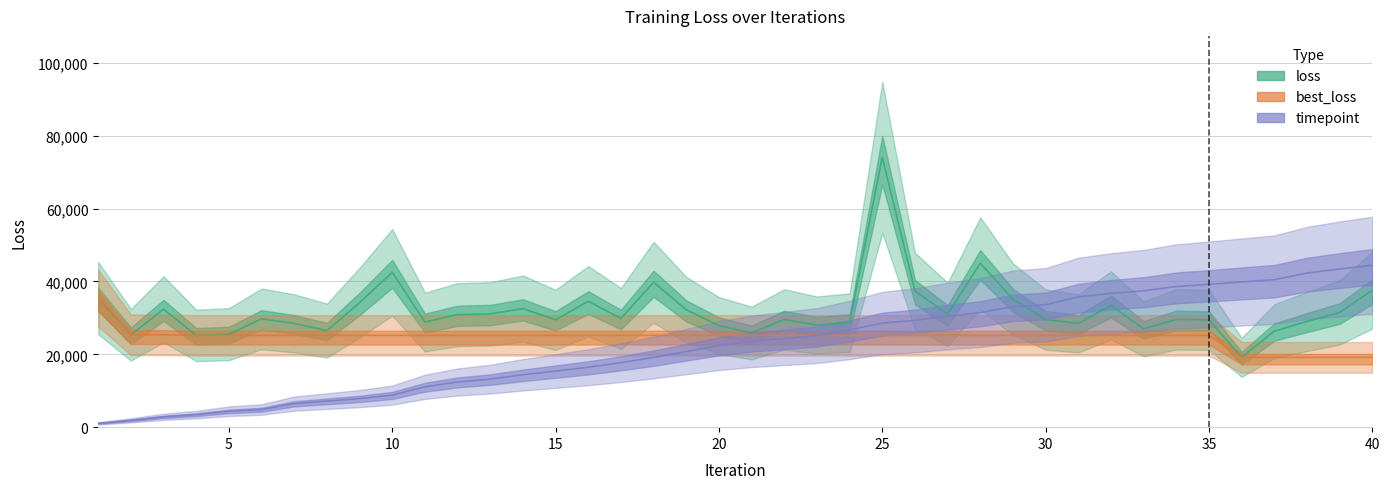

At which label does best_loss reach its minimum?

36